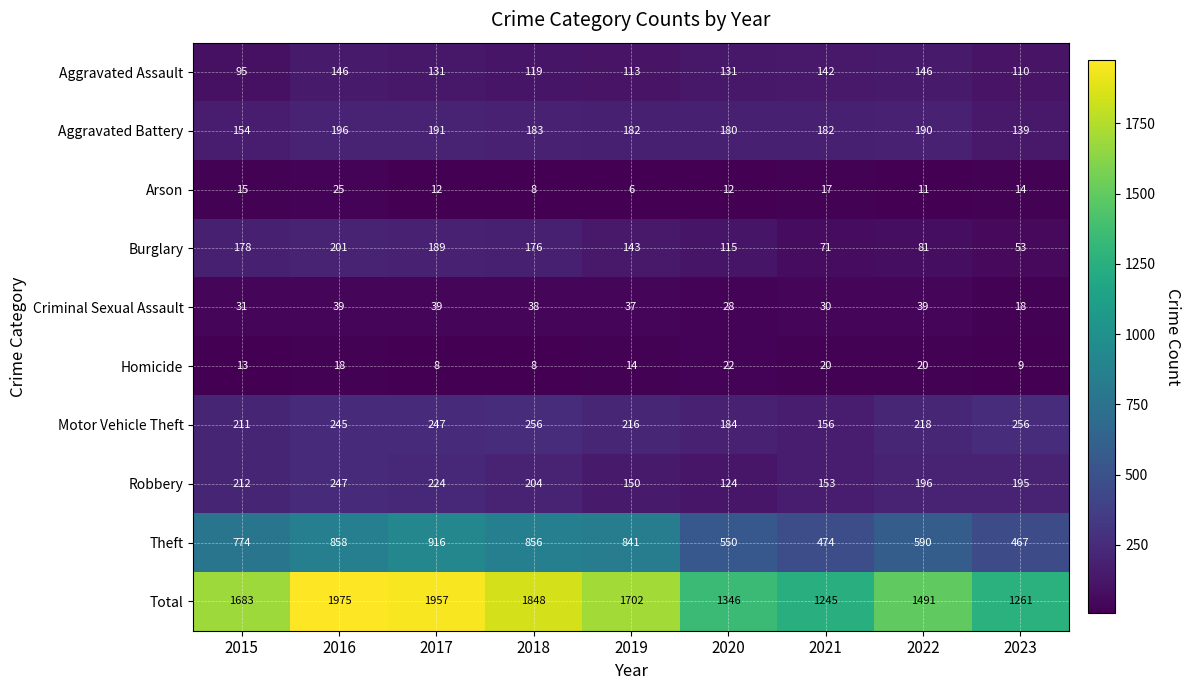

What is the sum of all Robbery values?

1705